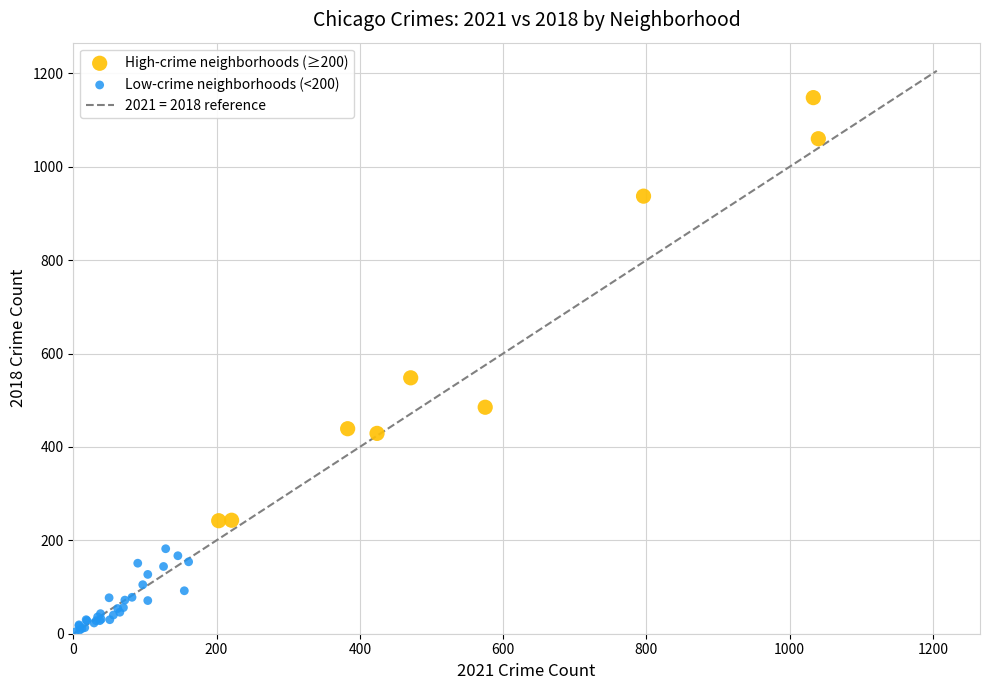

Which series has the largest Y range (max minus min)?

High-crime neighborhoods (≥200)